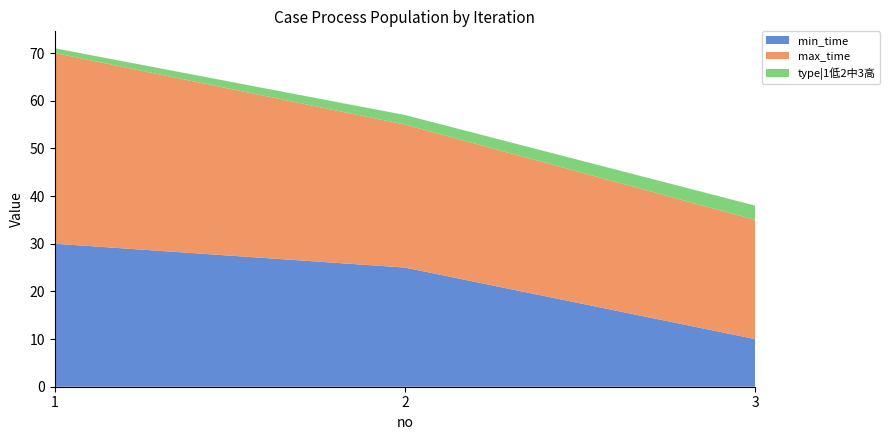

Reading left to right, extract all data points from this chart.

min_time: 30	25	10
max_time: 40	30	25
type|1低2中3高: 1	2	3